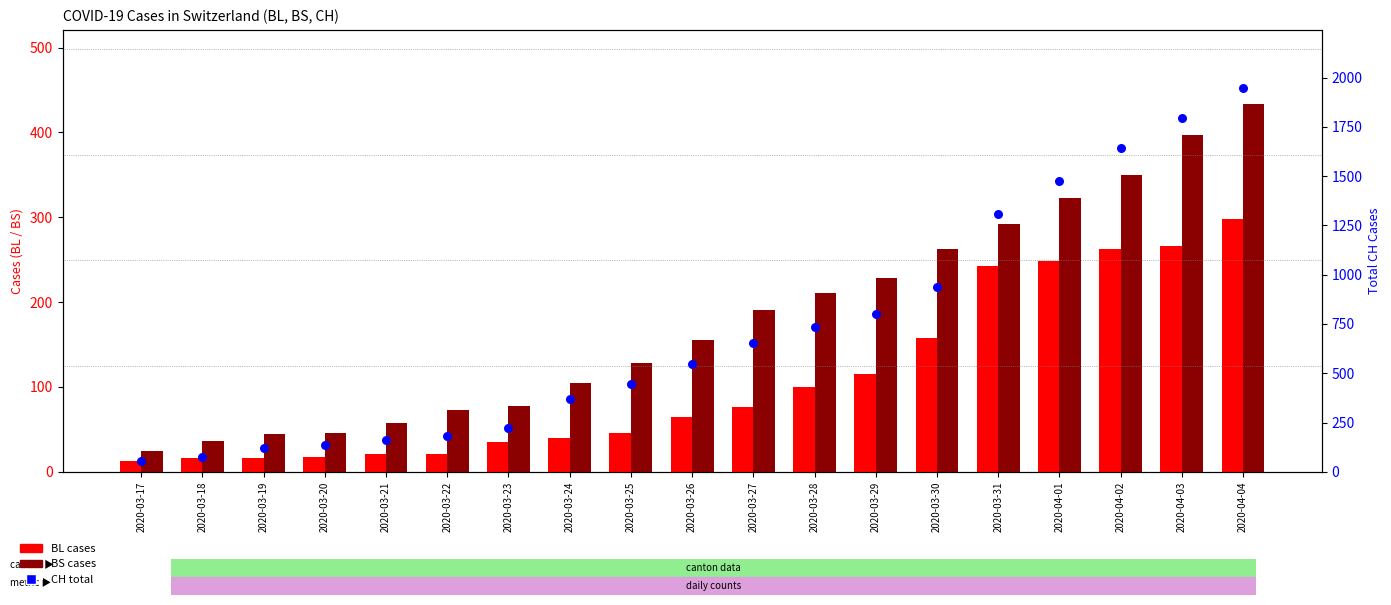

Which series has the largest total across all categories?

CH